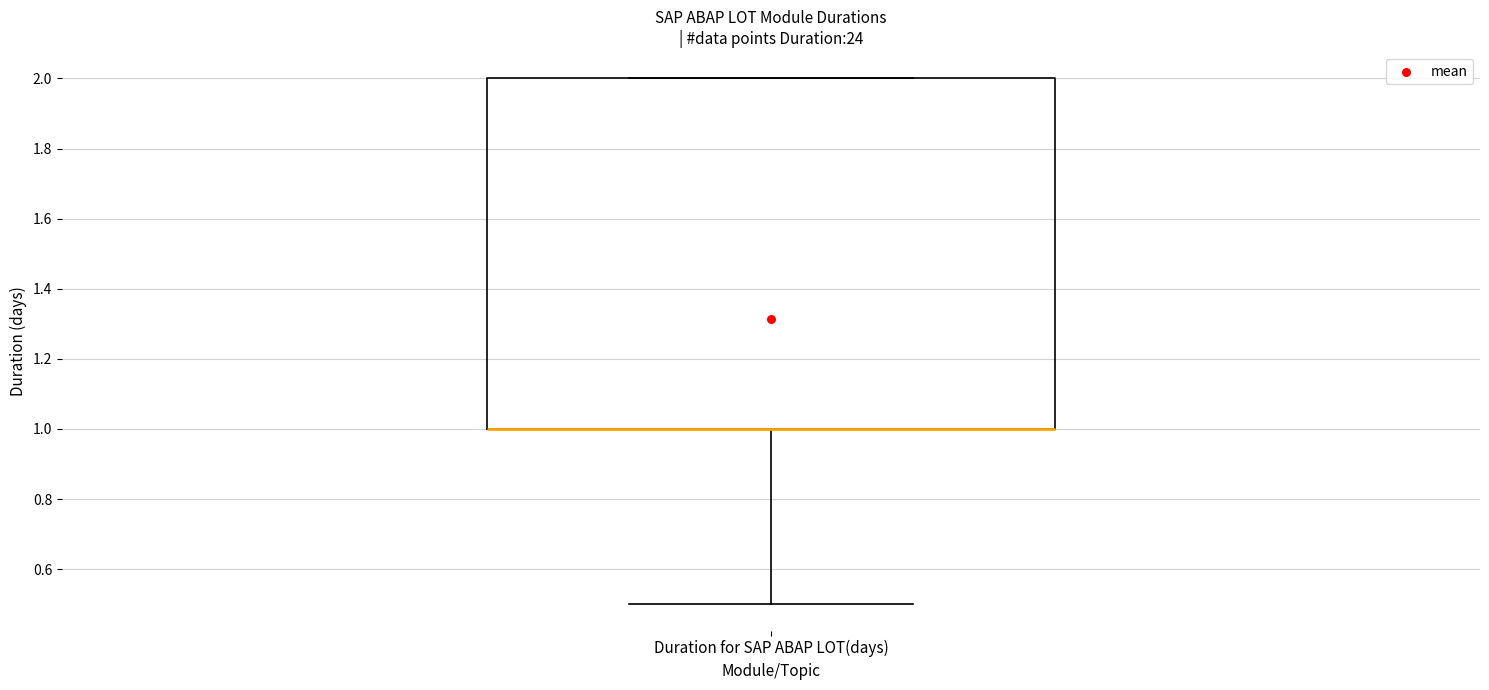

Where is the upper edge of the box for Duration for SAP ABAP LOT(days) on the y-axis? The values are not printed on the chart, so give them approximately, as read against the axis.

2.0